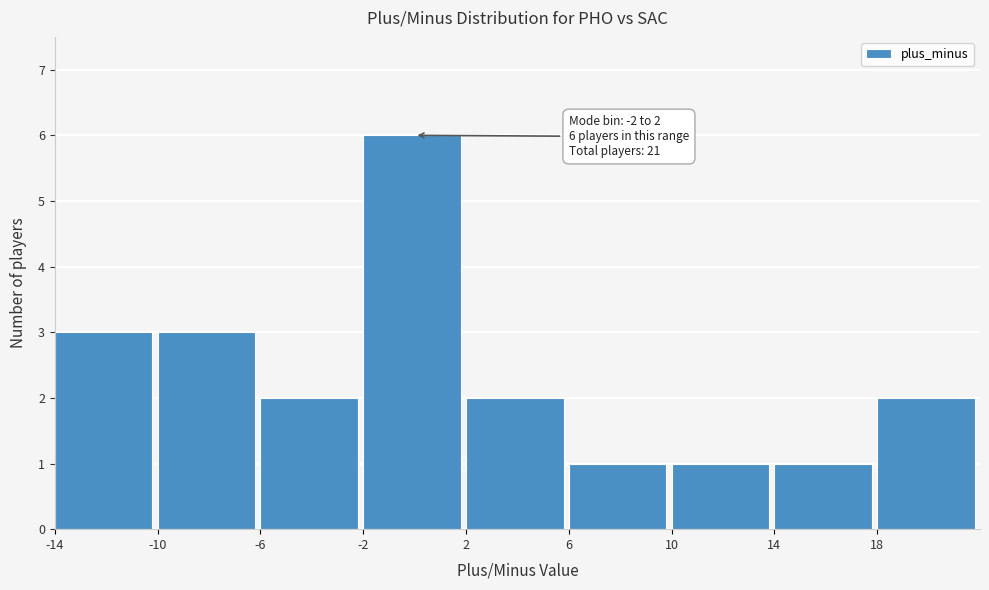

Which range on the x-axis has the tallest bar?

-2 to 2